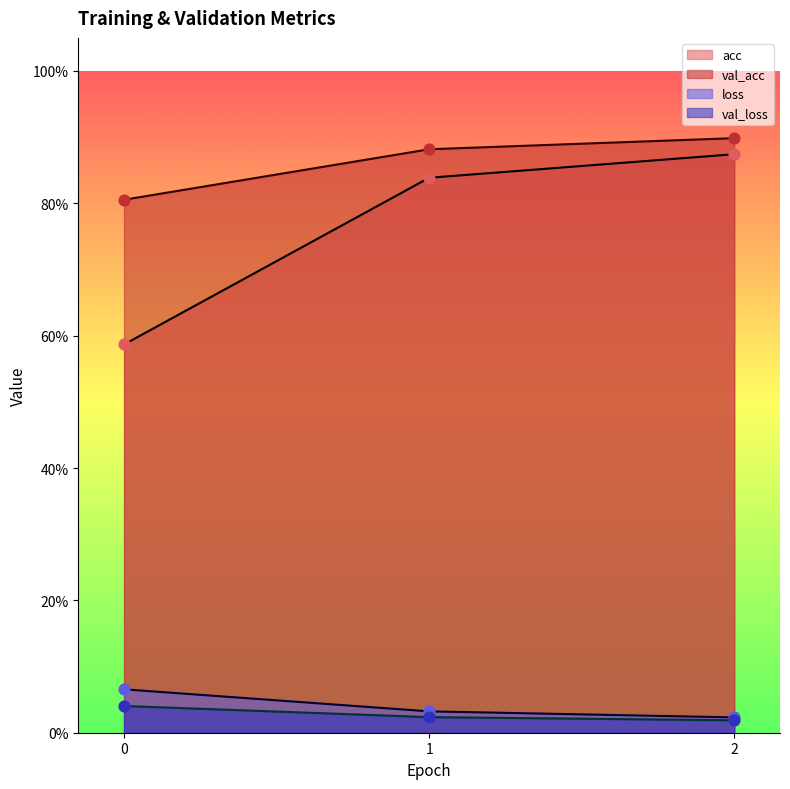

At how many categories does at least one series exceed 0?

3